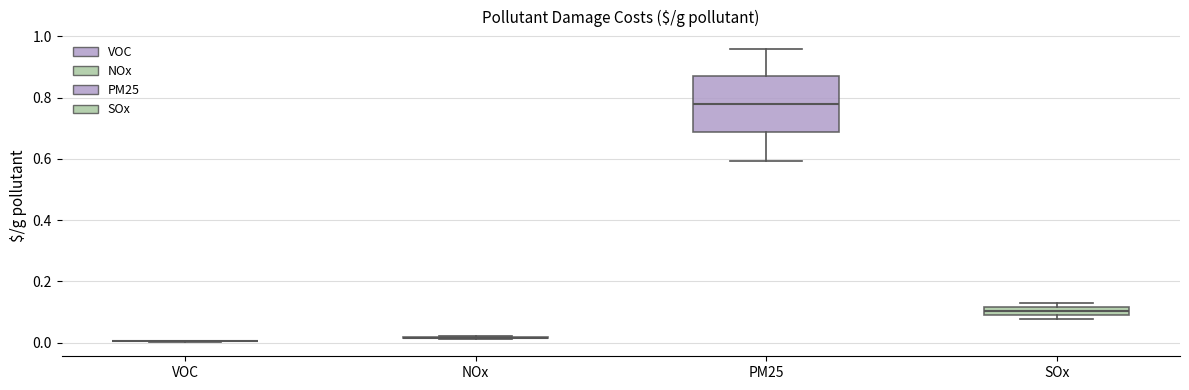

Which box is the tallest, from its lower edge to its upper edge?

PM25